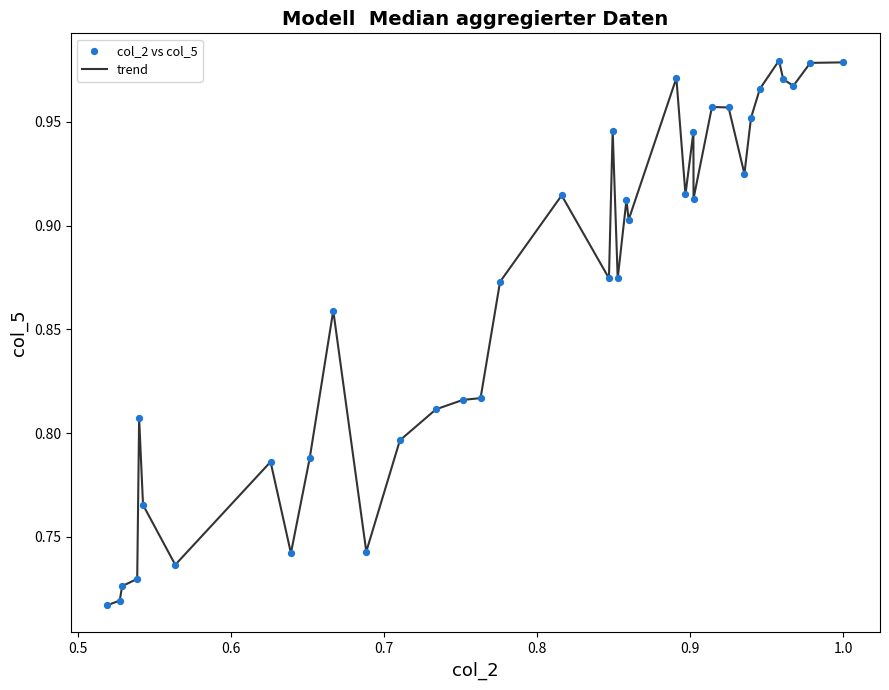

What is the difference between the maximum and minimum values?

0.3